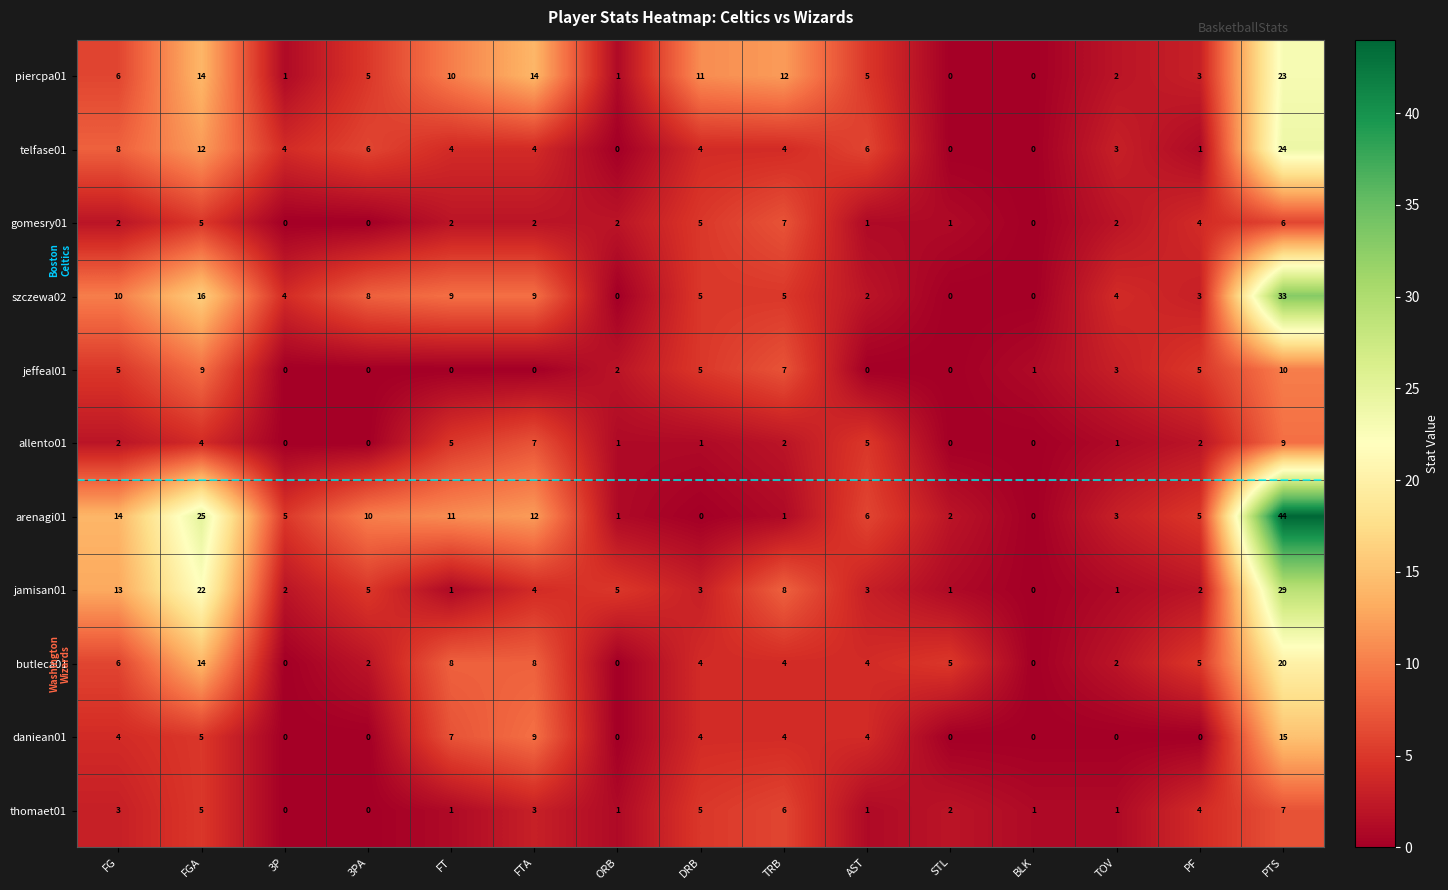

Is the value of daniean01 at PTS greater than the value of gomesry01 at PTS?

Yes